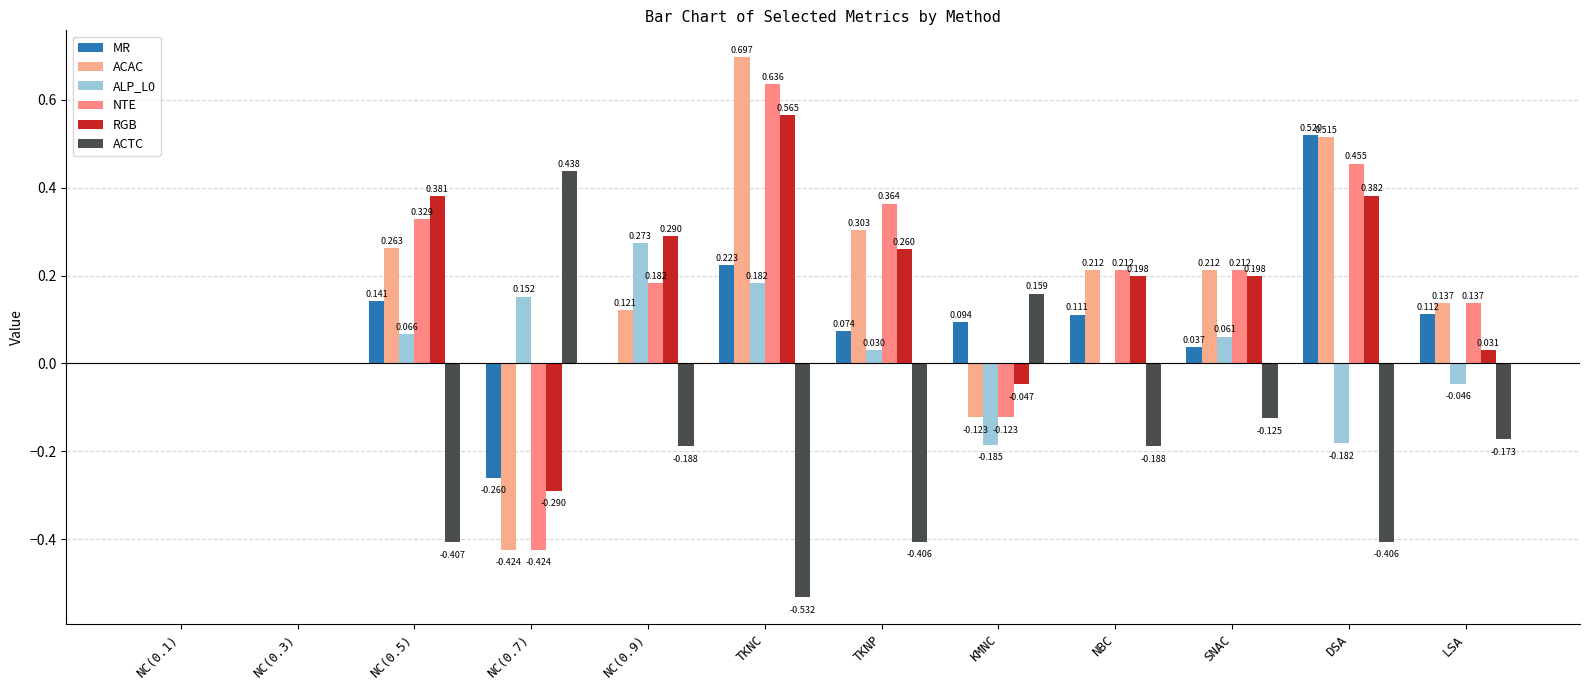

The MR series shows 0.2 at LSA. True or false?

False